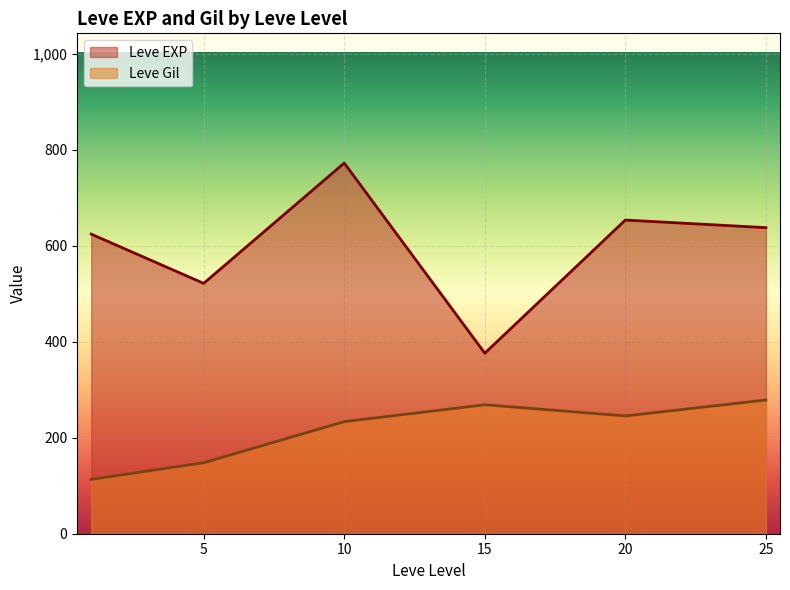

True or false: Leve Gil has more than 1 interior local peaks.

False